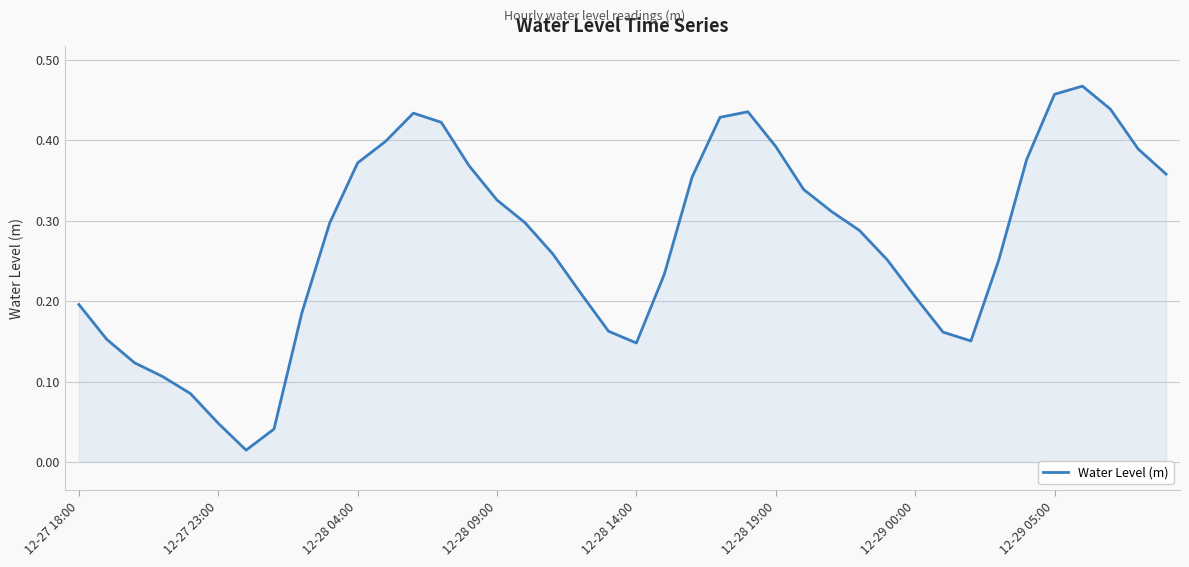

Does the chart display data point markers on the line(s)?

No